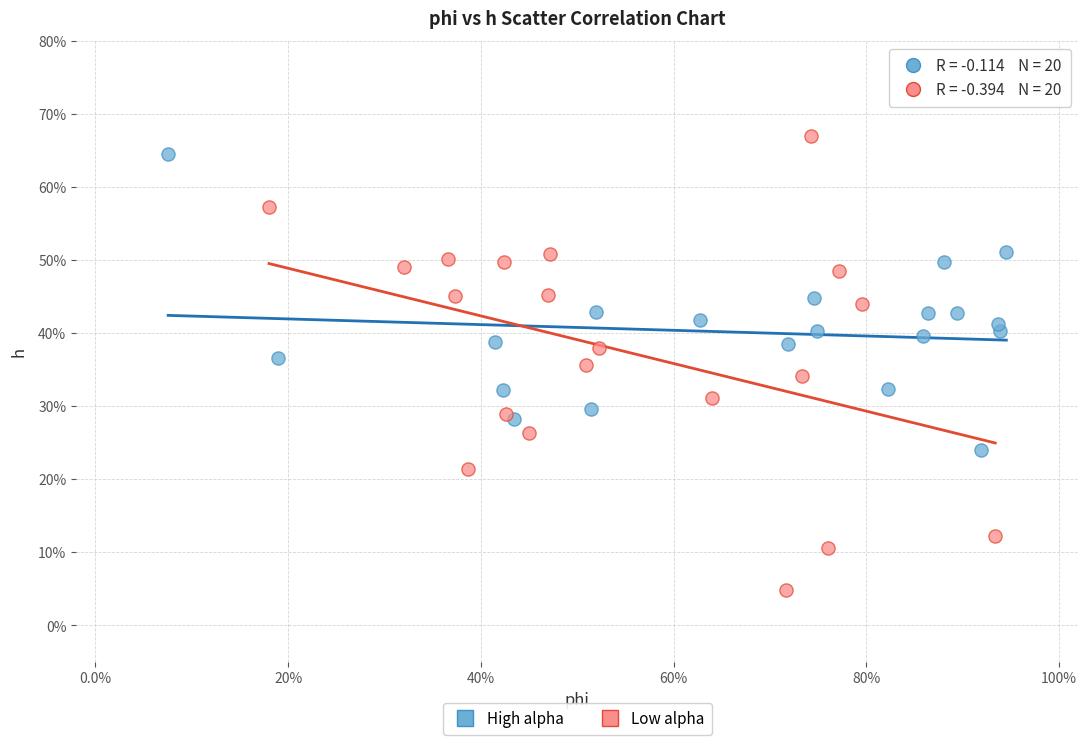

What are all the series names shown in the legend?

High alpha, Low alpha